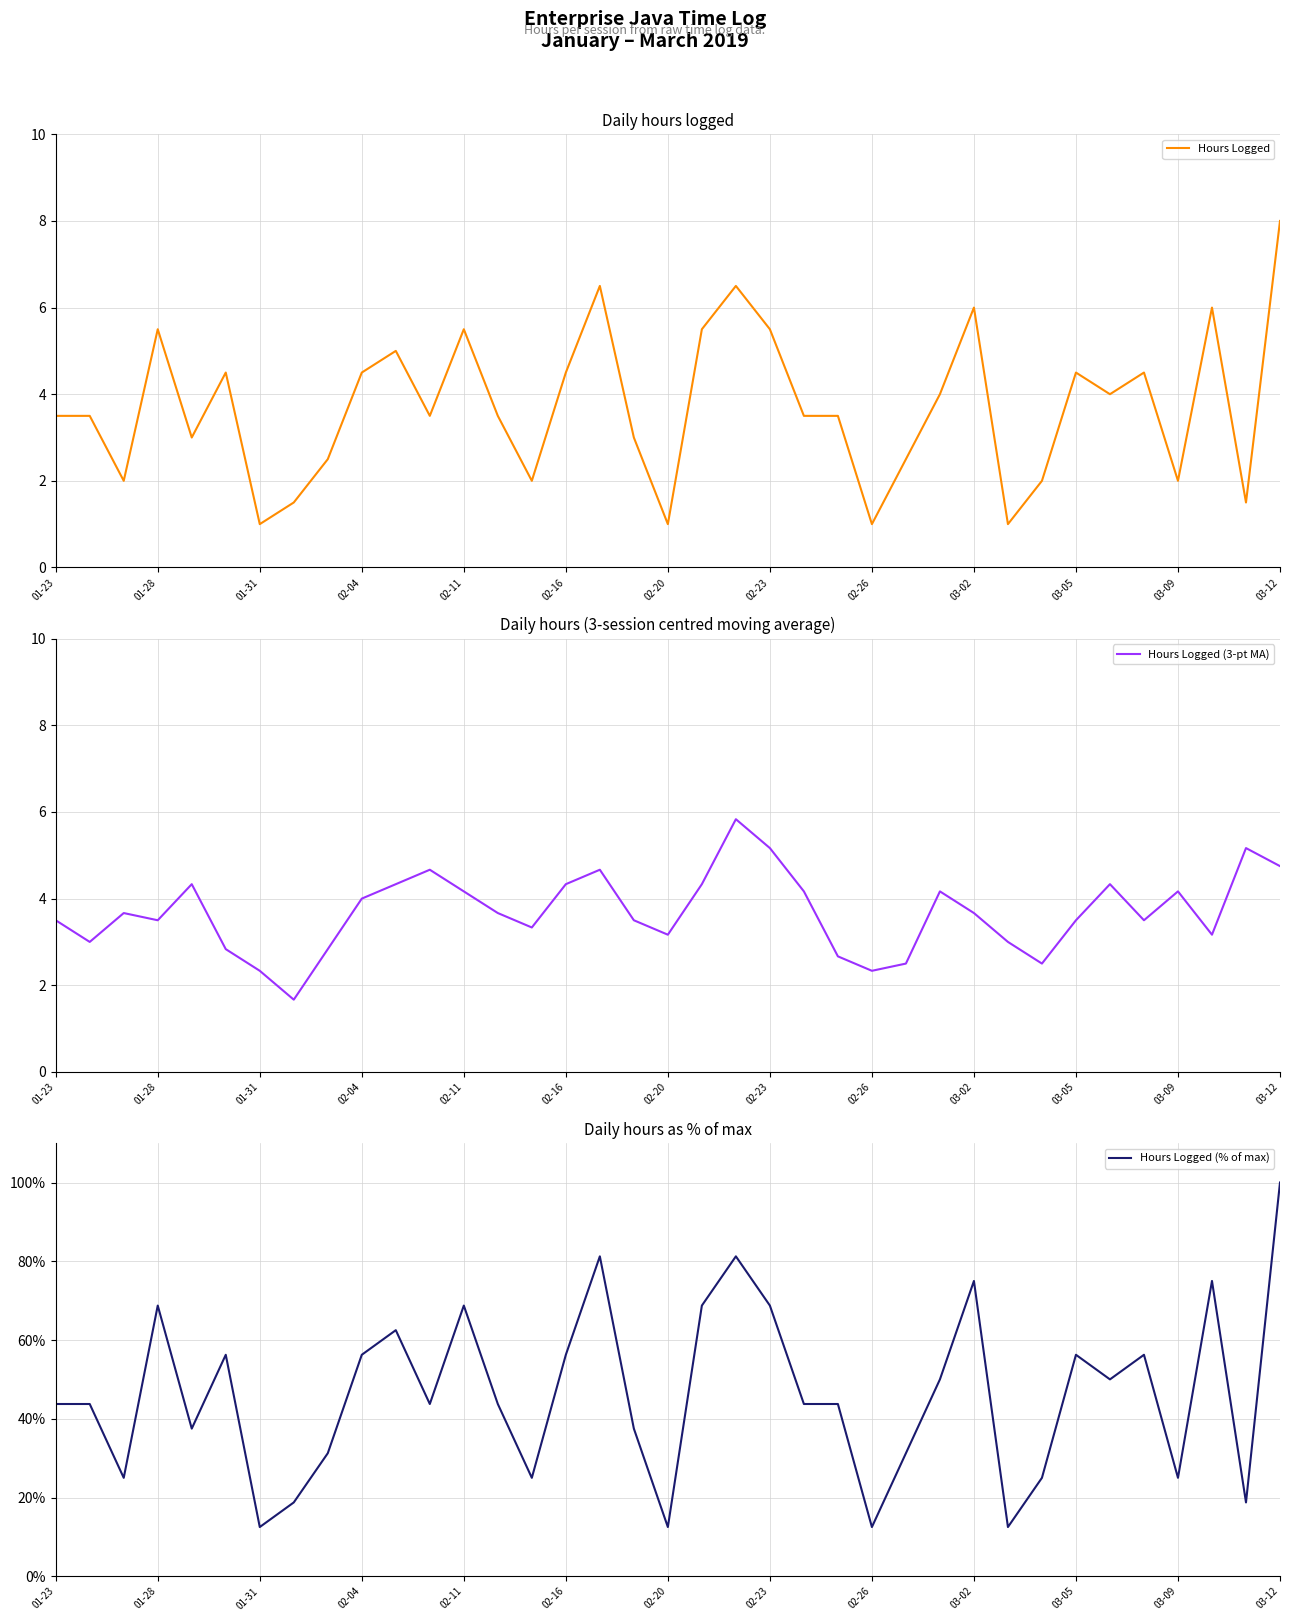

How many times do Hours Logged (3-pt MA) and Hours Logged cross each other?

24